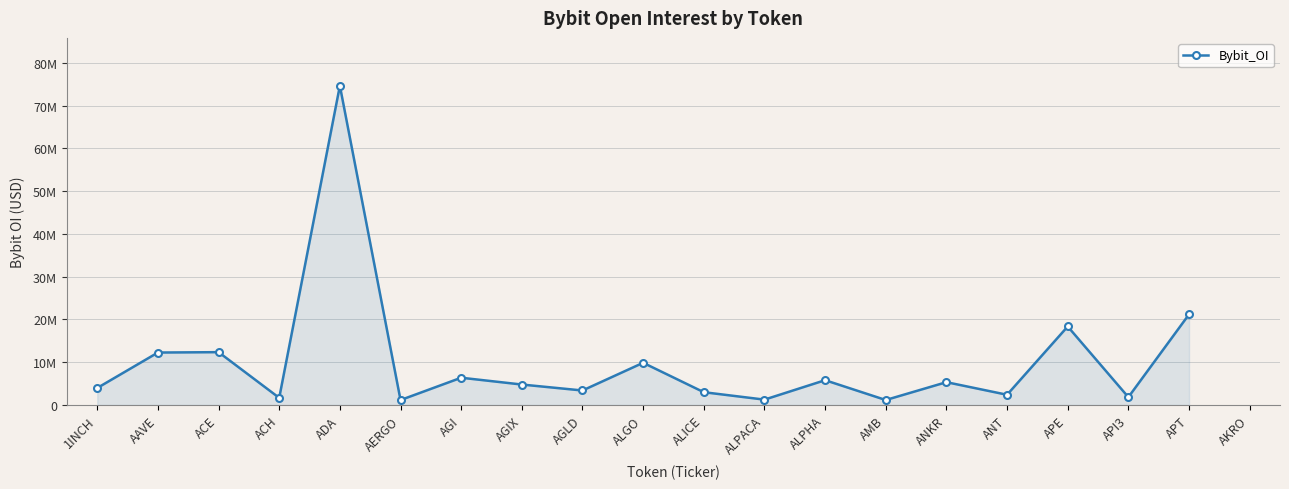

What value does the data have at AAVE?

12269224.0